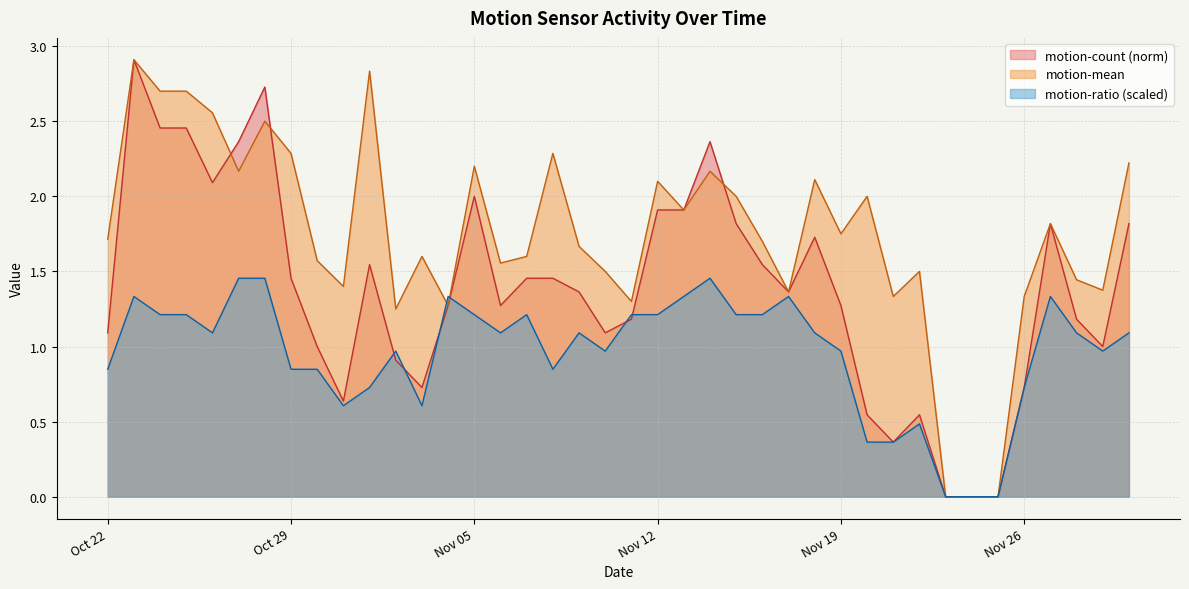

What is the maximum value shown in the chart?

2.9